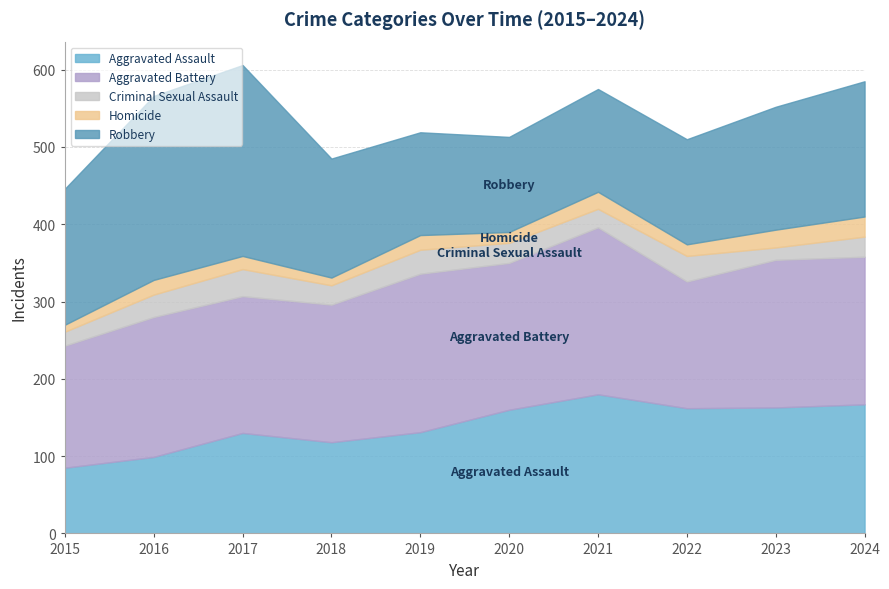

At which category does Robbery reach its first local peak?

2017